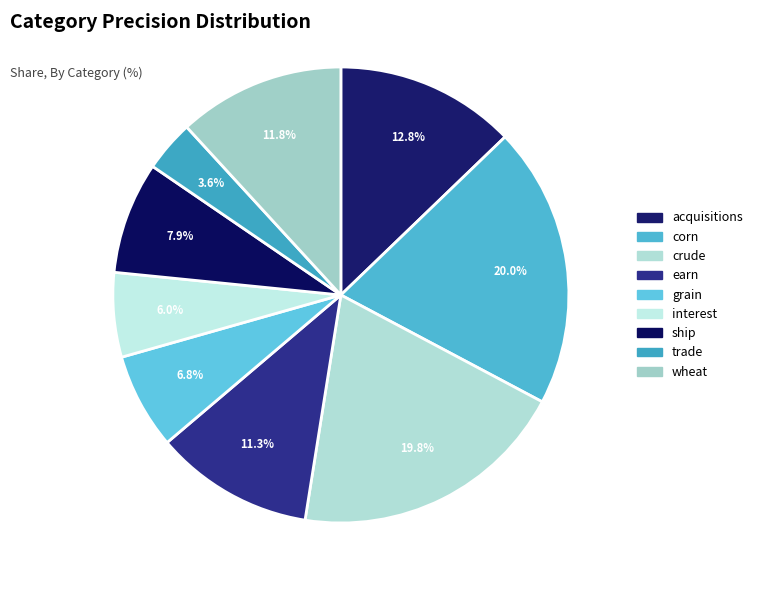

What percentage is NOT represented by interest?

94.0%